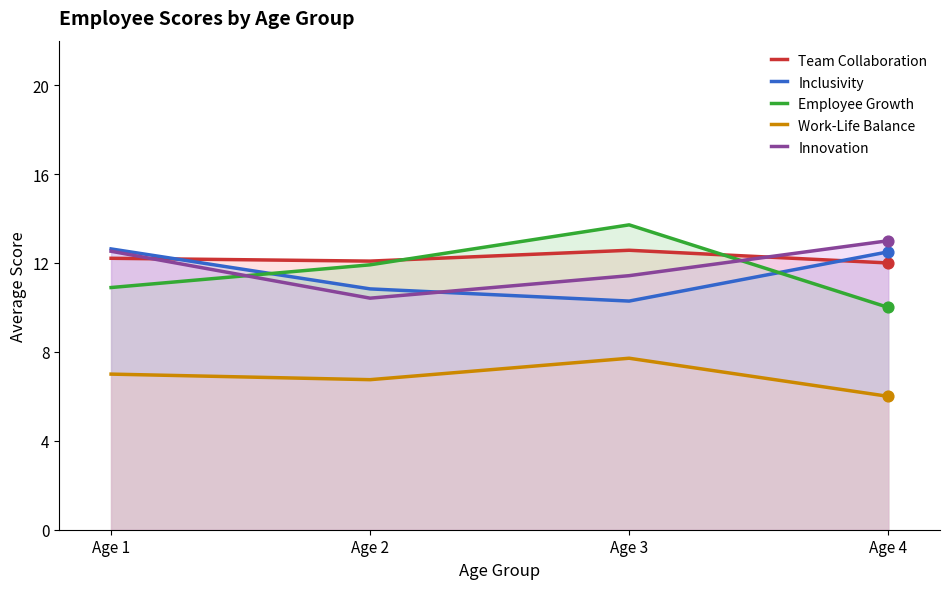

What is the total value across all series at Age 4?

53.5